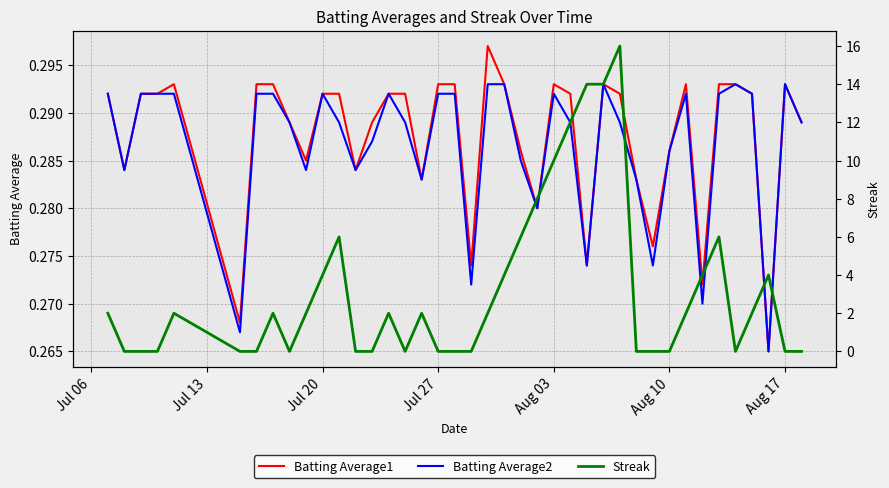

What position from the left is Aug 03?

25